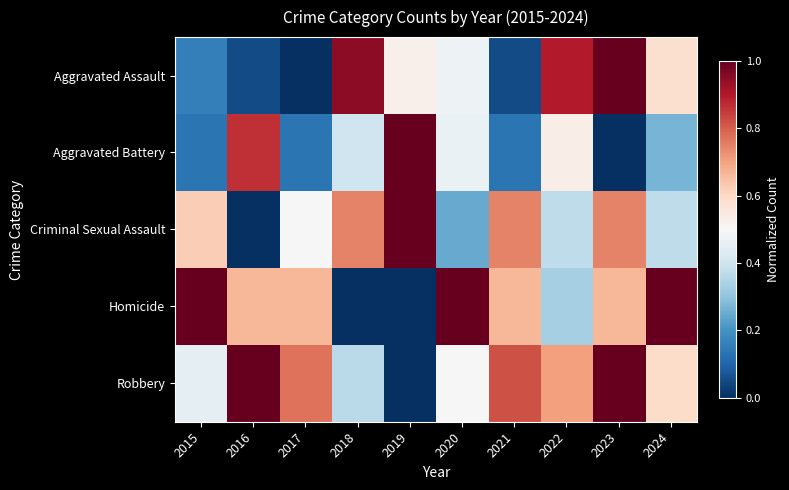

List the series in order of their peak value, highest first.

Robbery, Aggravated Assault, Aggravated Battery, Criminal Sexual Assault, Homicide